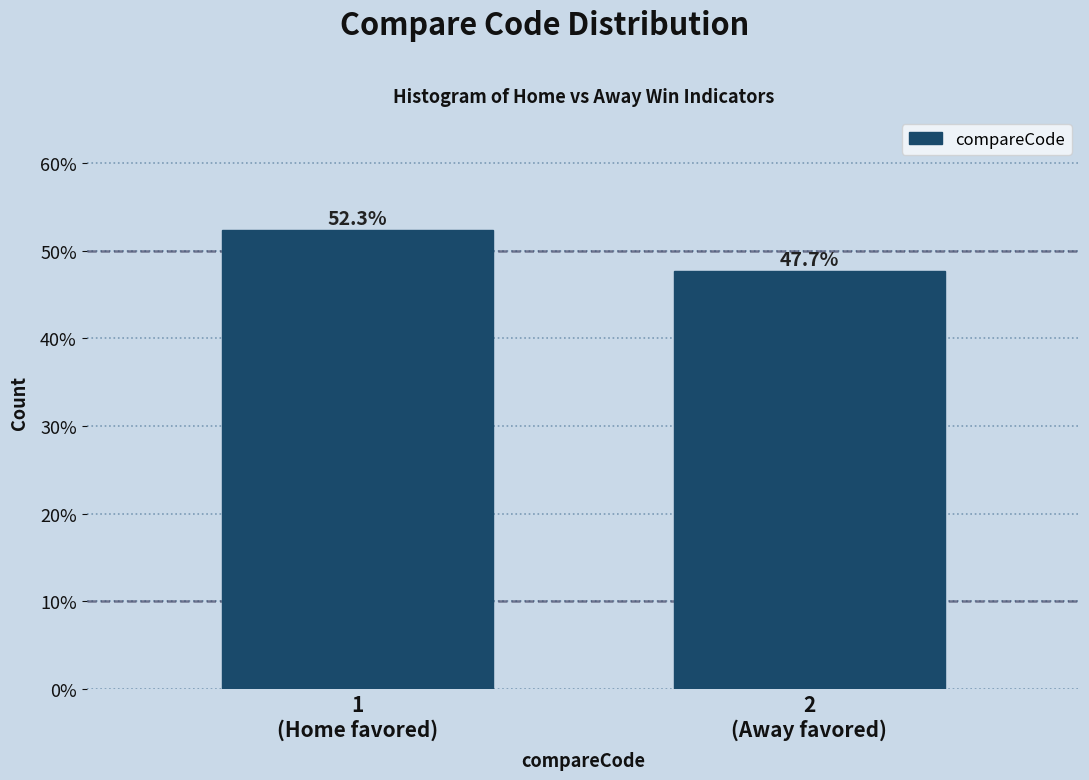

Does the chart contain any negative values?

No